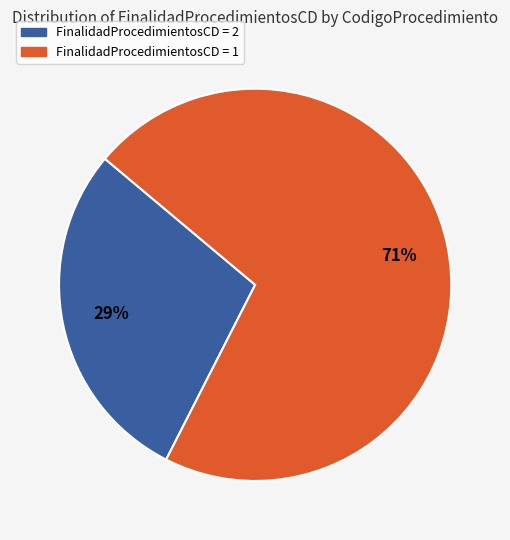

Do FinalidadProcedimientosCD = 2 and FinalidadProcedimientosCD = 1 together represent more than half of the pie?

Yes